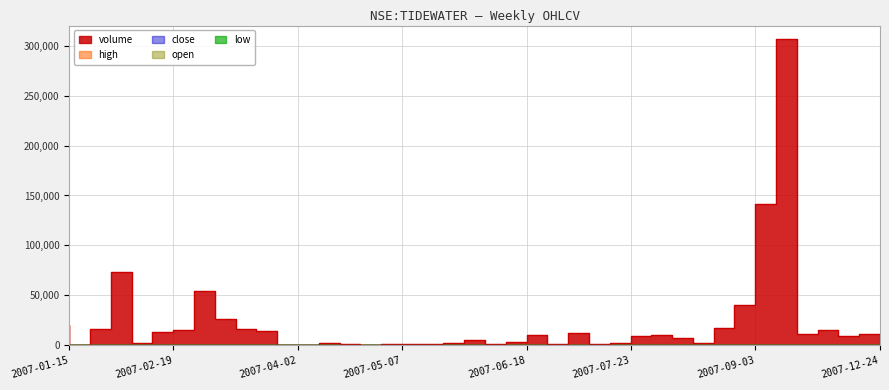

What position from the left is 2007-06-11?

22